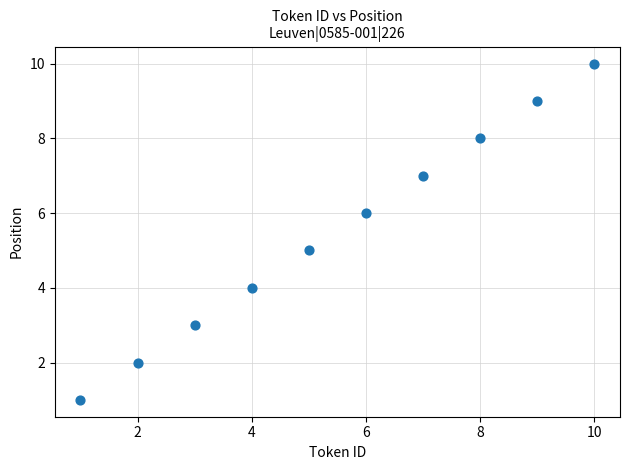

What is the average X value?

6